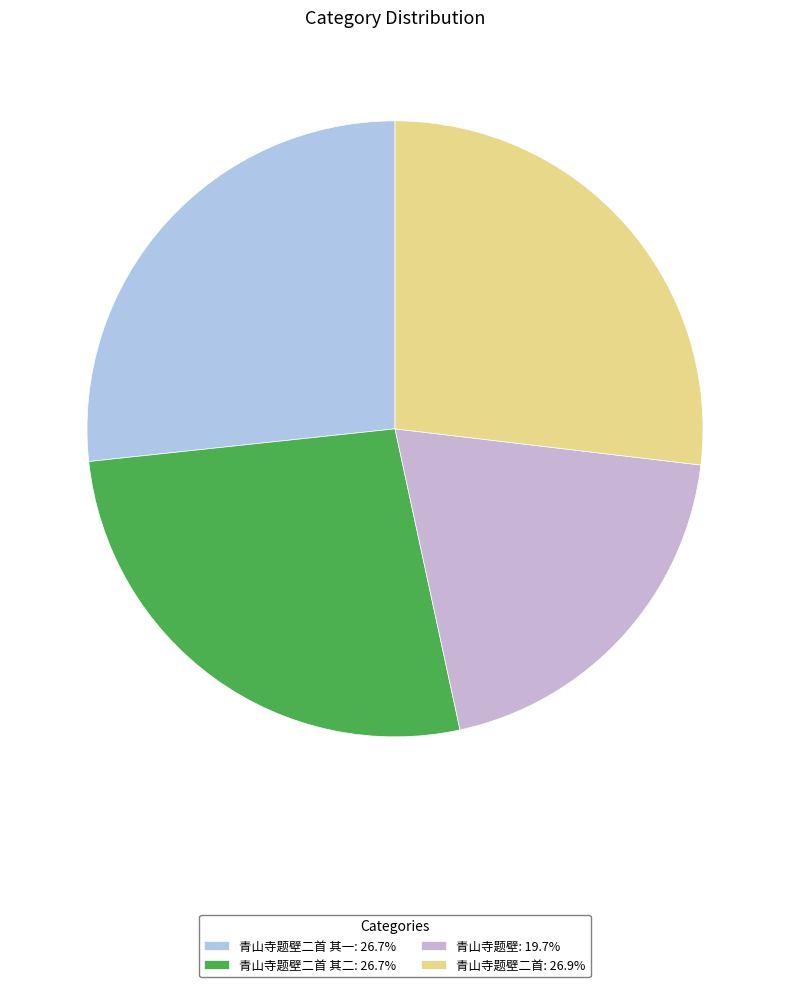

Rank the categories by value from lowest to highest.

青山寺题壁, 青山寺题壁二首 其一, 青山寺题壁二首 其二, 青山寺题壁二首